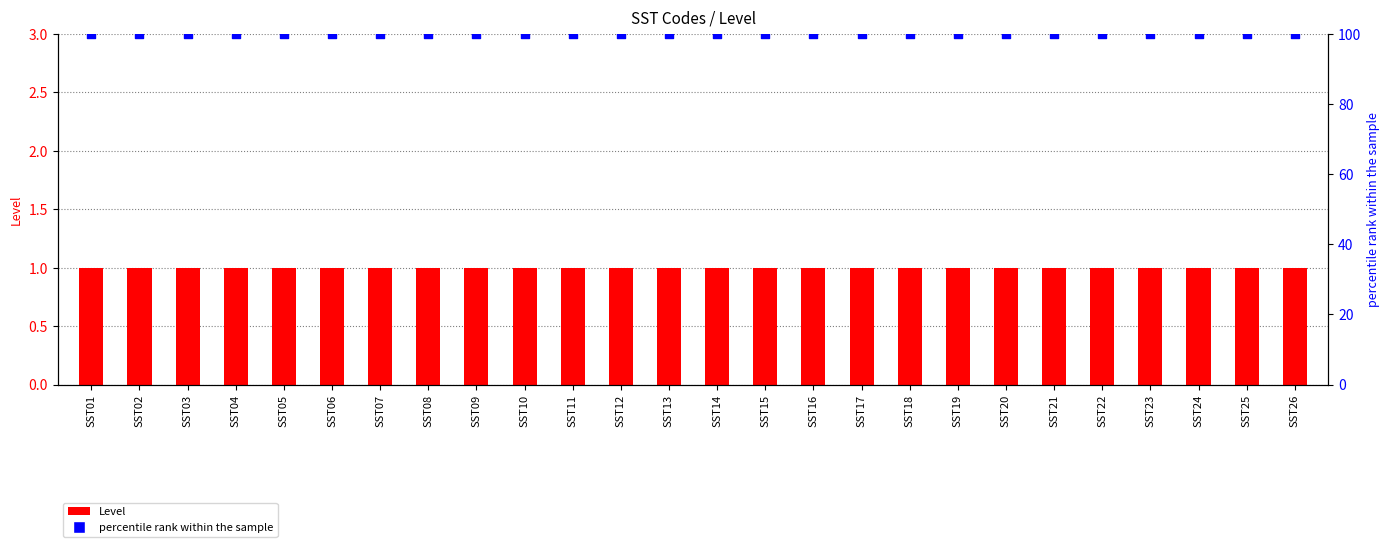

What are all the series names shown in the legend?

Level, percentile rank within the sample